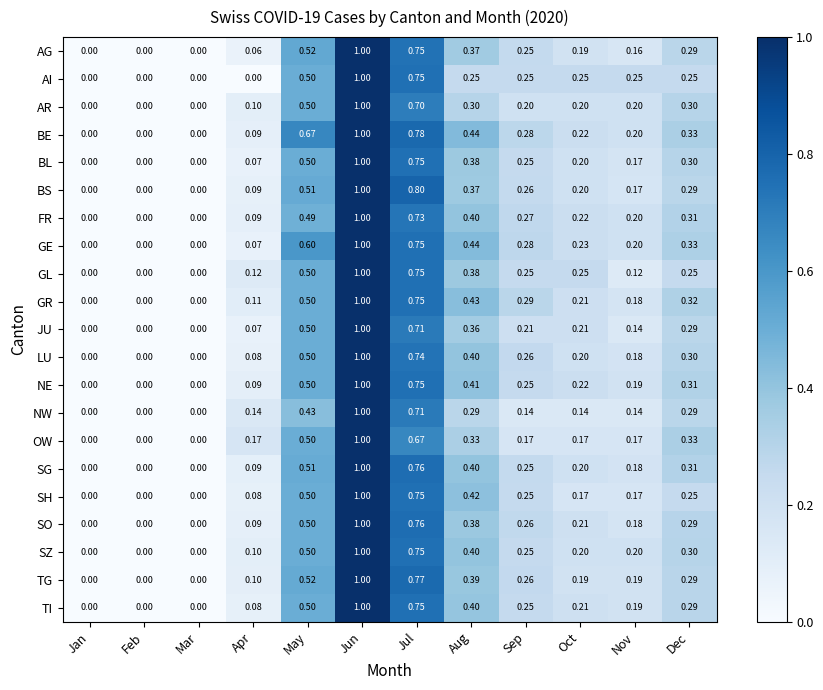

Count the number of categories in the chart.

12